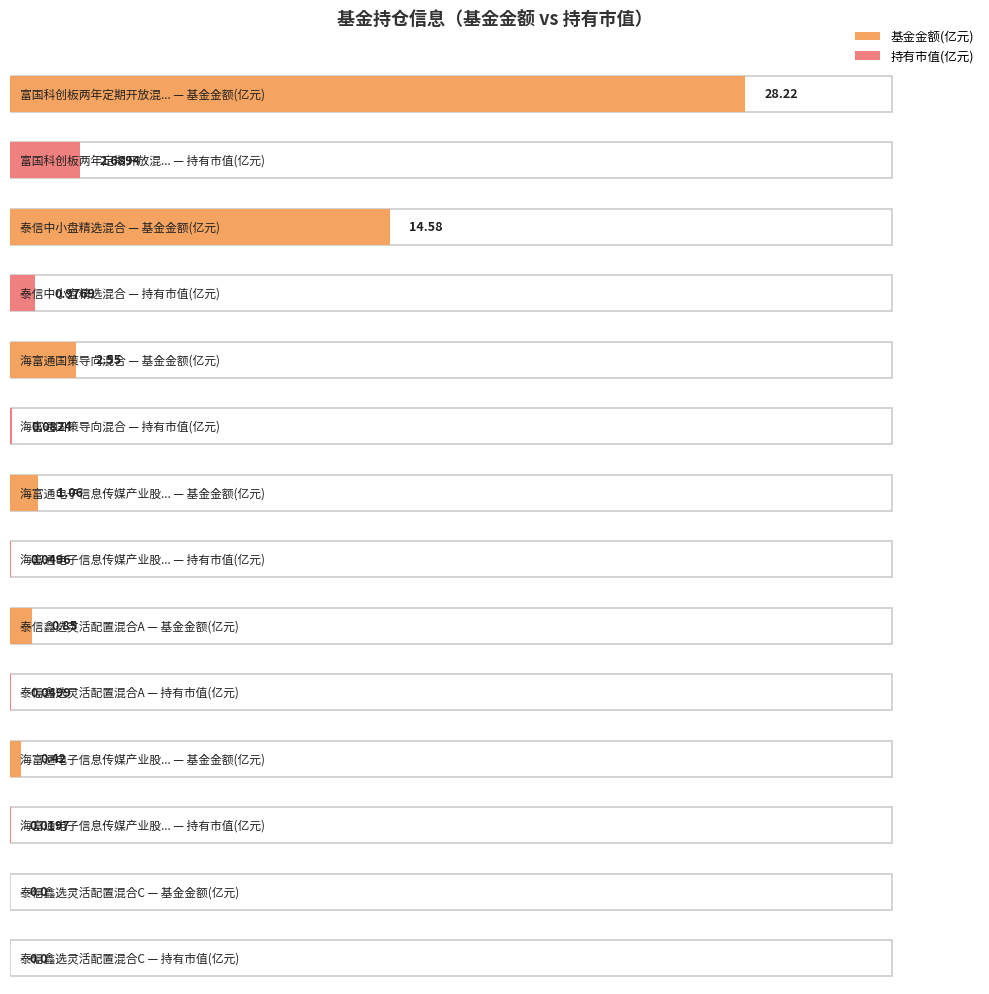

What is the highest value of the 基金金额 series?

28.2